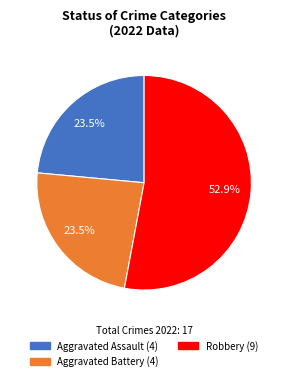

Is there any slice that represents more than half of the pie?

Yes